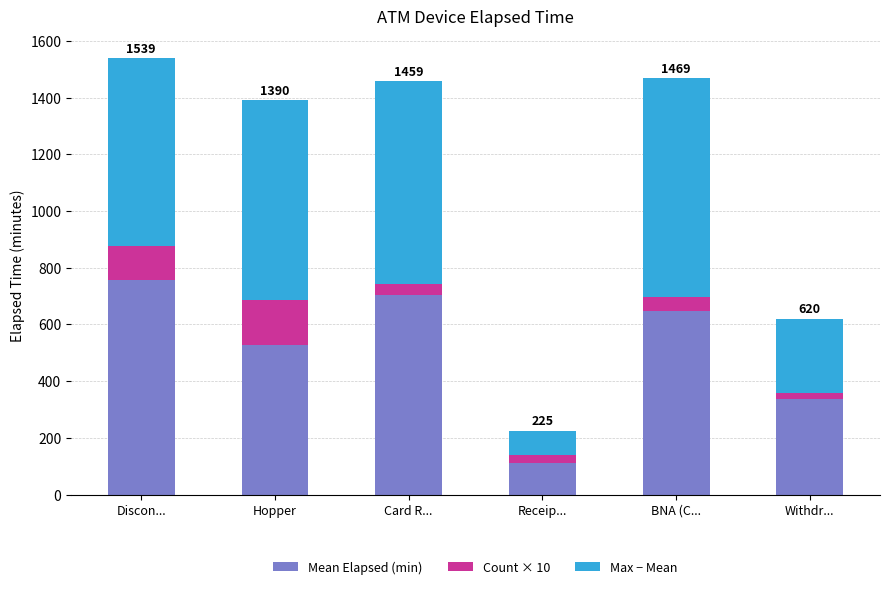

Which category has the highest value in the Mean Elapsed (min) series?

Discon...